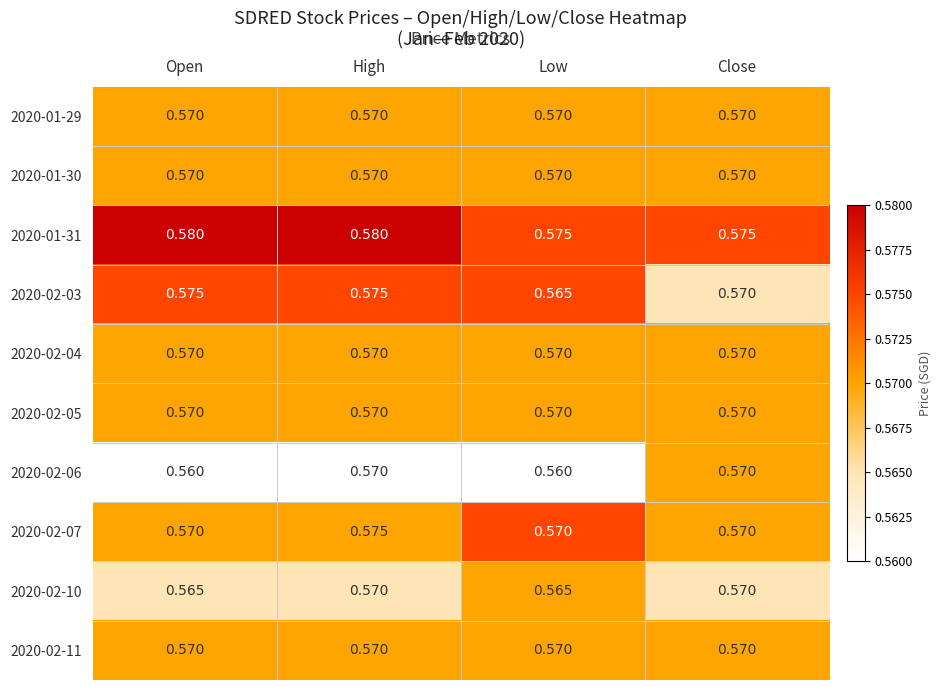

At which category is the sum across all series the highest?

High